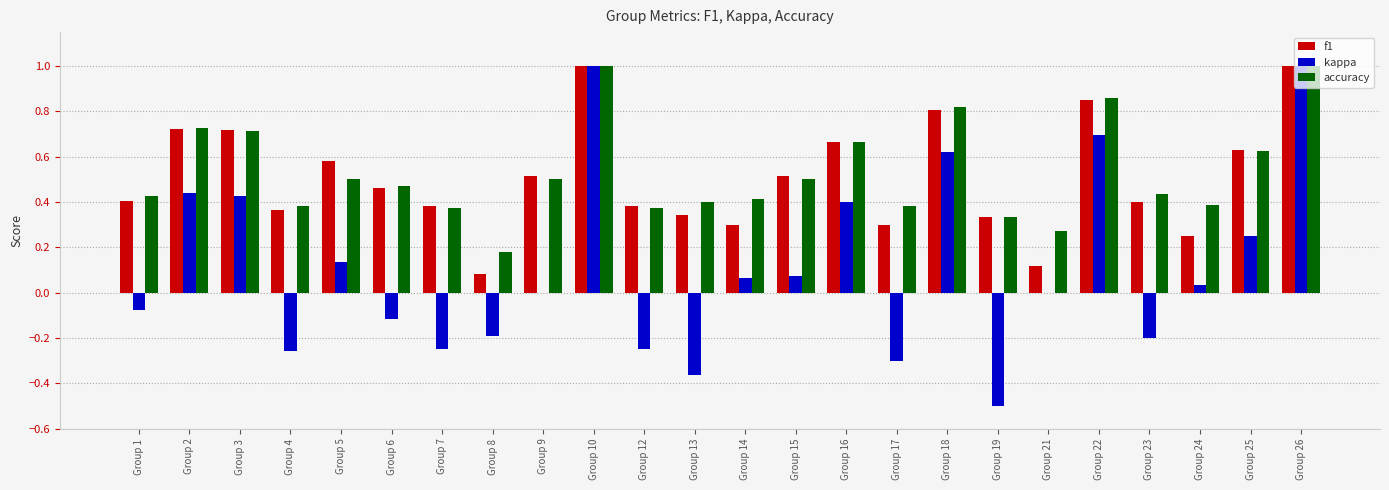

Which series has the largest total across all categories?

accuracy